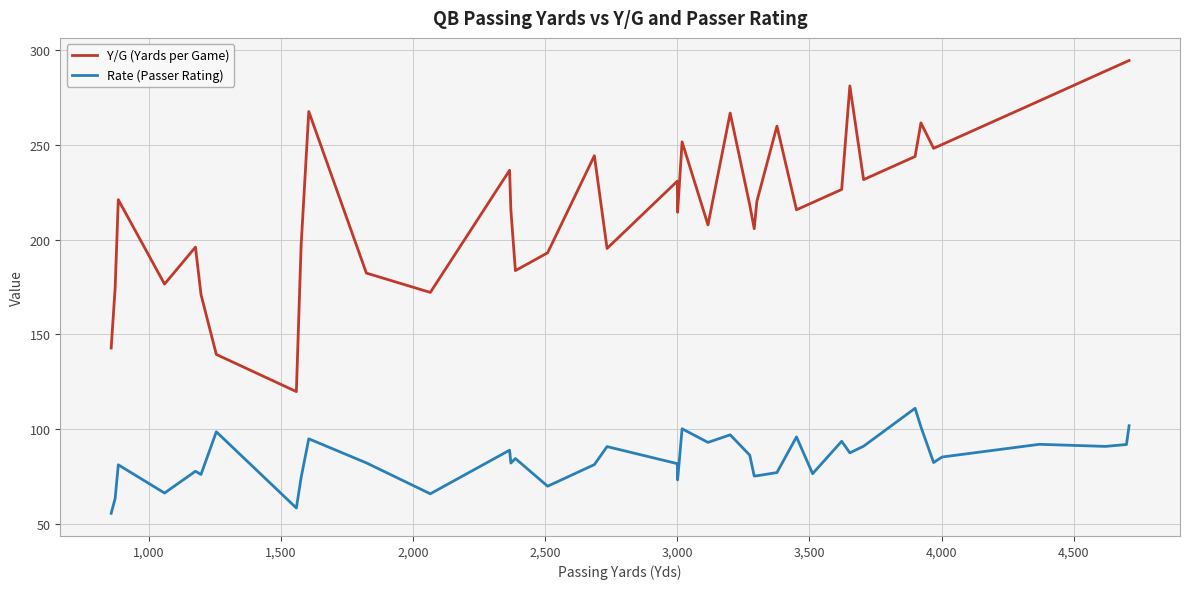

What is the minimum value shown in the chart?

55.6